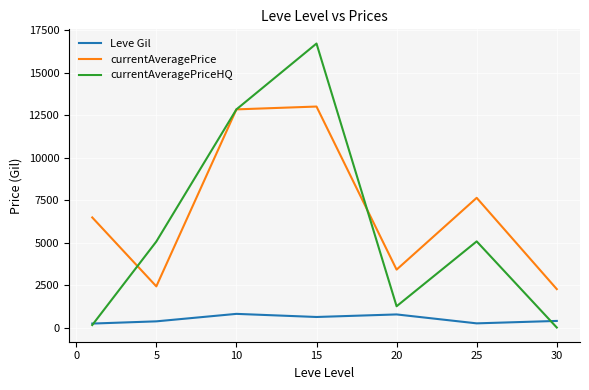

What is the average value of the currentAveragePriceHQ series?

5866.0